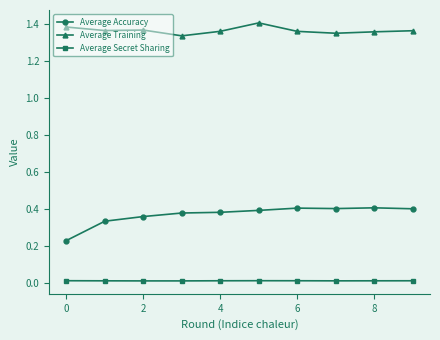

Which series has the largest total across all categories?

Average Training